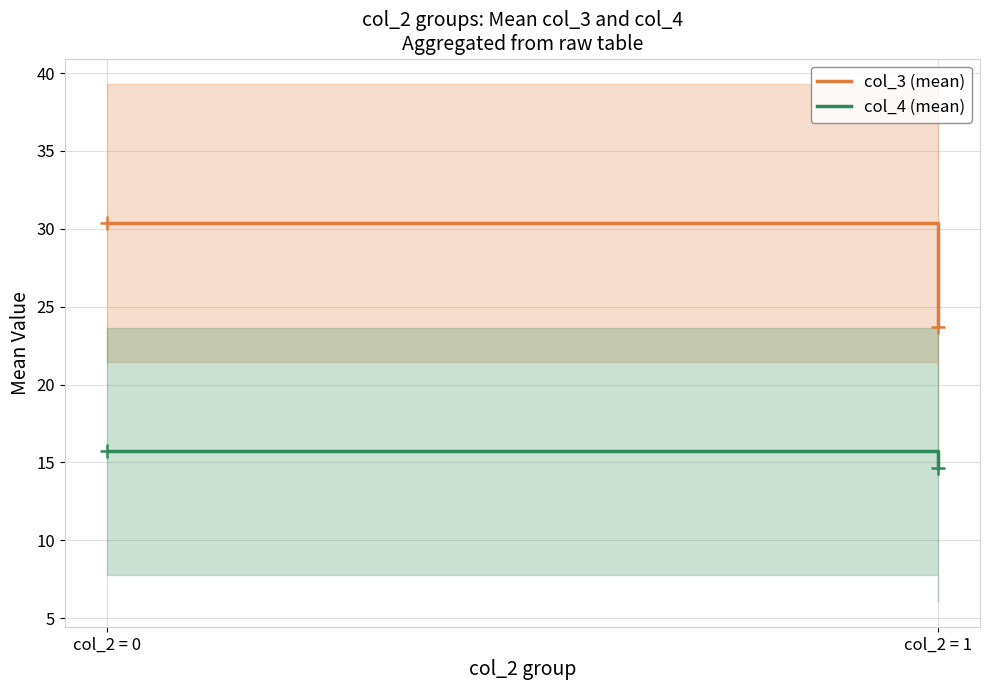

Read the col_4 (mean) value at col_2 = 0.

15.7